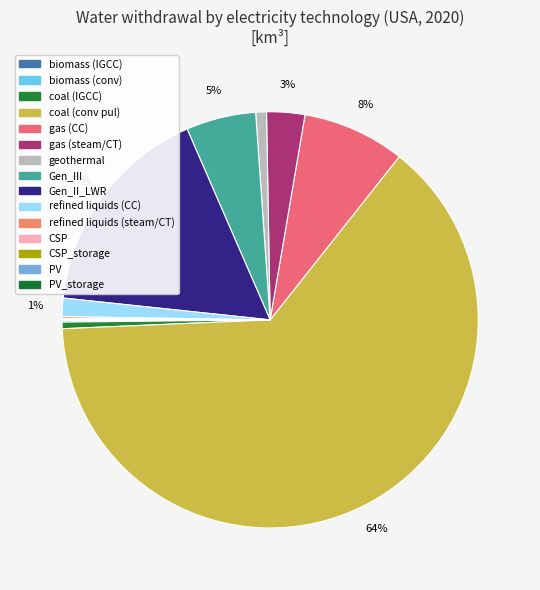

Rank the categories by value from highest to lowest.

coal (conv pul), Gen_II_LWR, gas (CC), Gen_III, gas (steam/CT), refined liquids (CC), geothermal, coal (IGCC), refined liquids (steam/CT), biomass (conv), CSP_storage, biomass (IGCC), CSP, PV, PV_storage